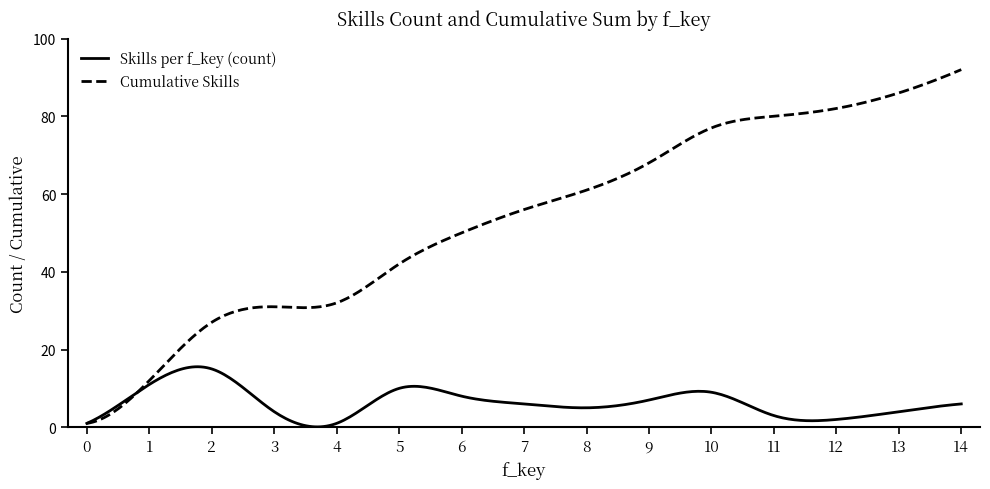

Which series has the largest total across all categories?

Cumulative Skills